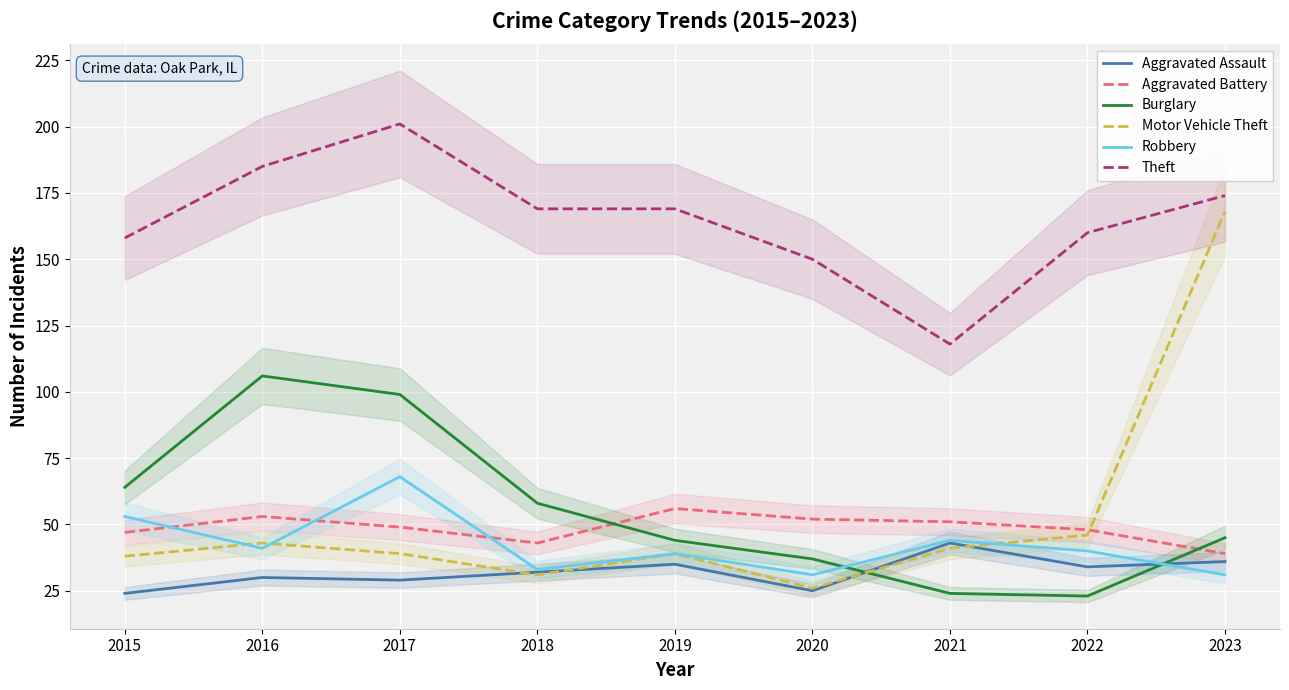

The value of Burglary at 2021 is 37. True or false?

False